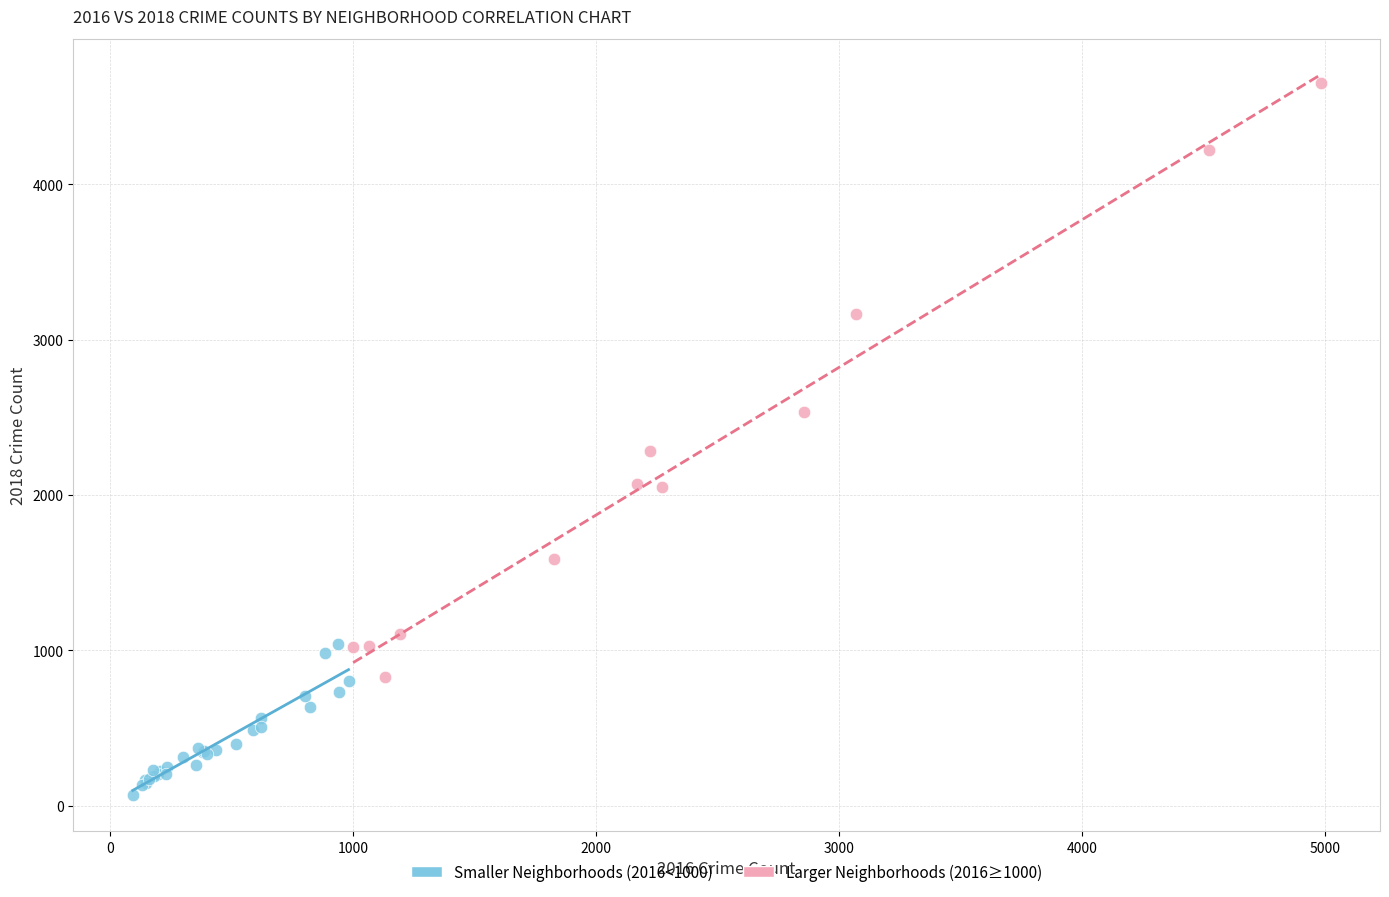

Which series reaches the maximum Y coordinate?

Larger Neighborhoods (2016≥1000)